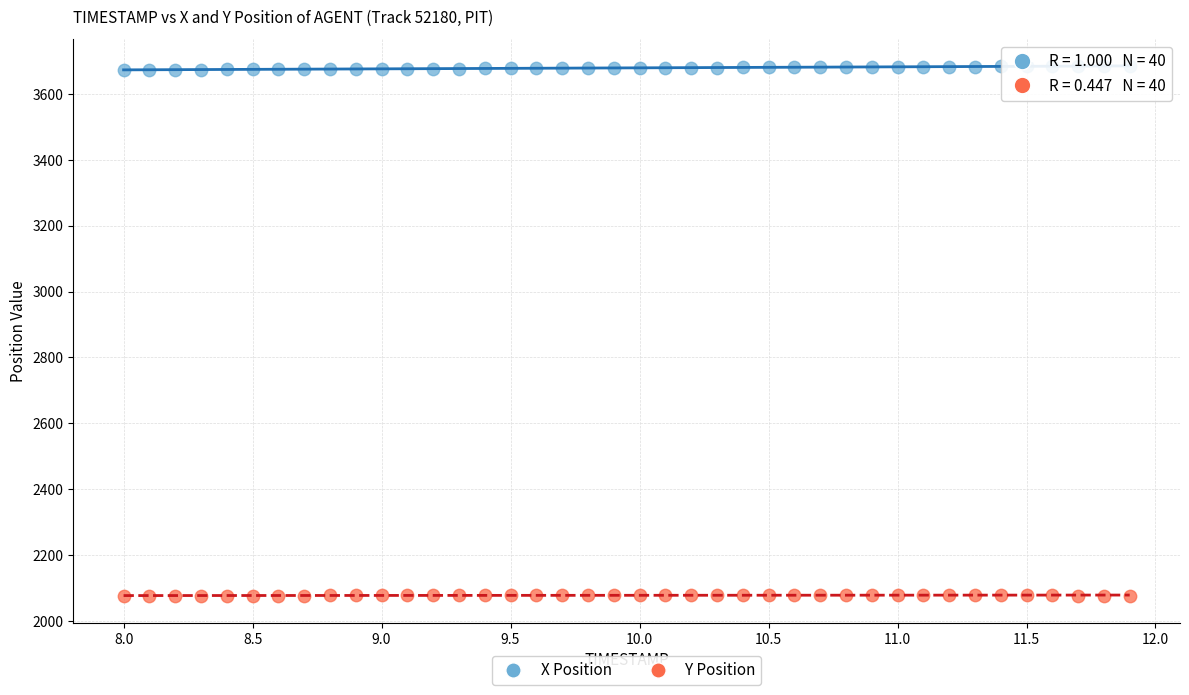

Which series contains the lowest Y value?

Y Position